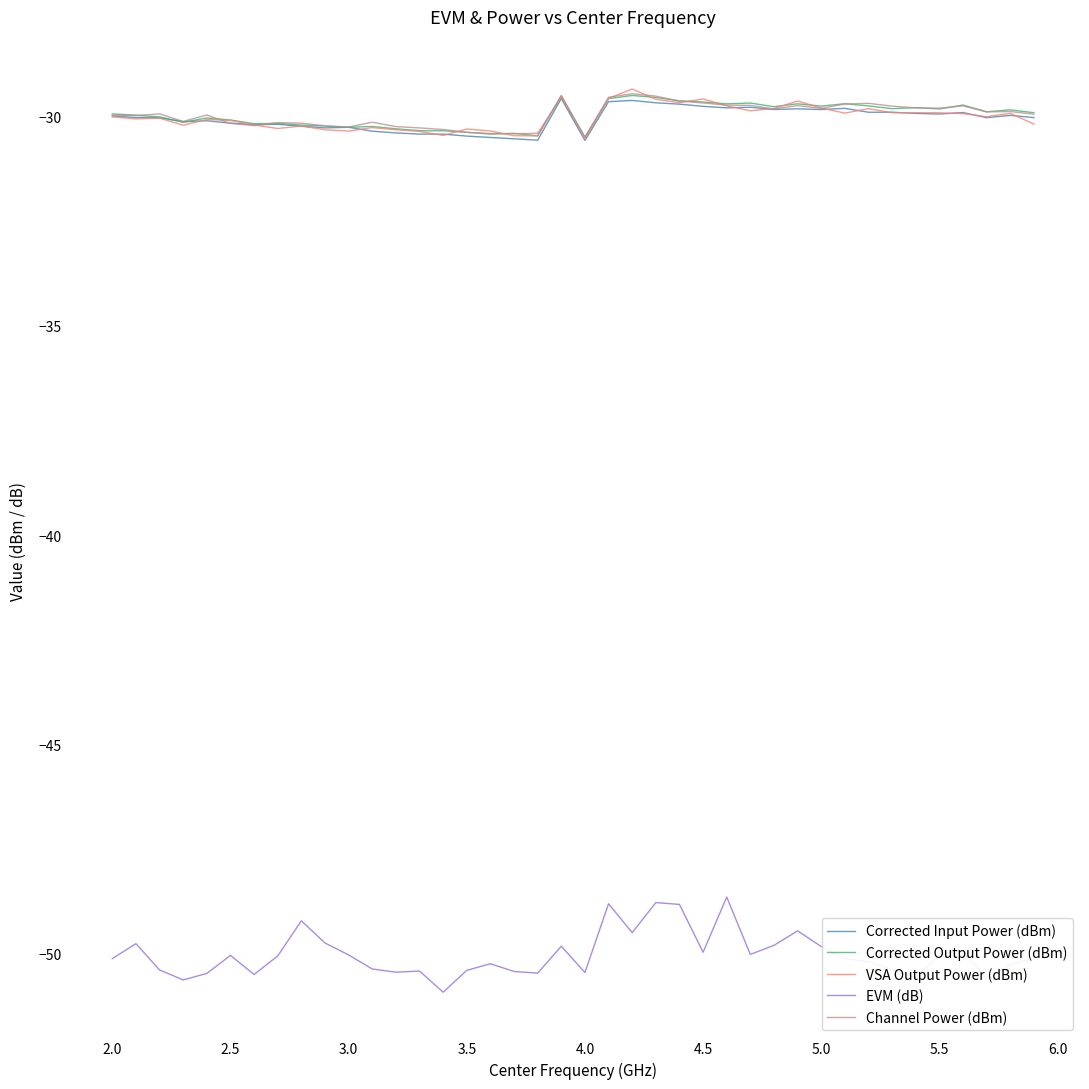

What is the maximum value for Channel Power (dBm)?

-29.5